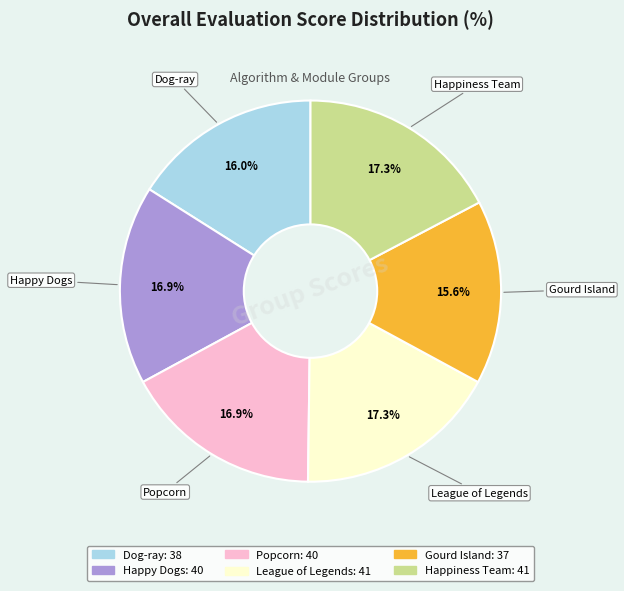

What percentage is the League of Legends slice, to the nearest percent?

17%